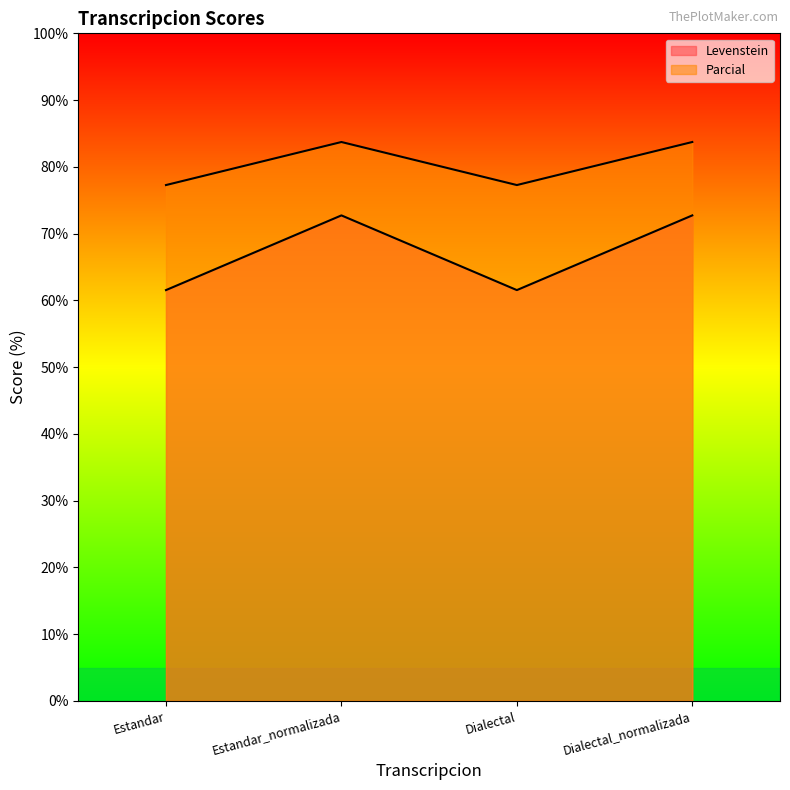

What is the total value across all series at Dialectal_normalizada?

156.4